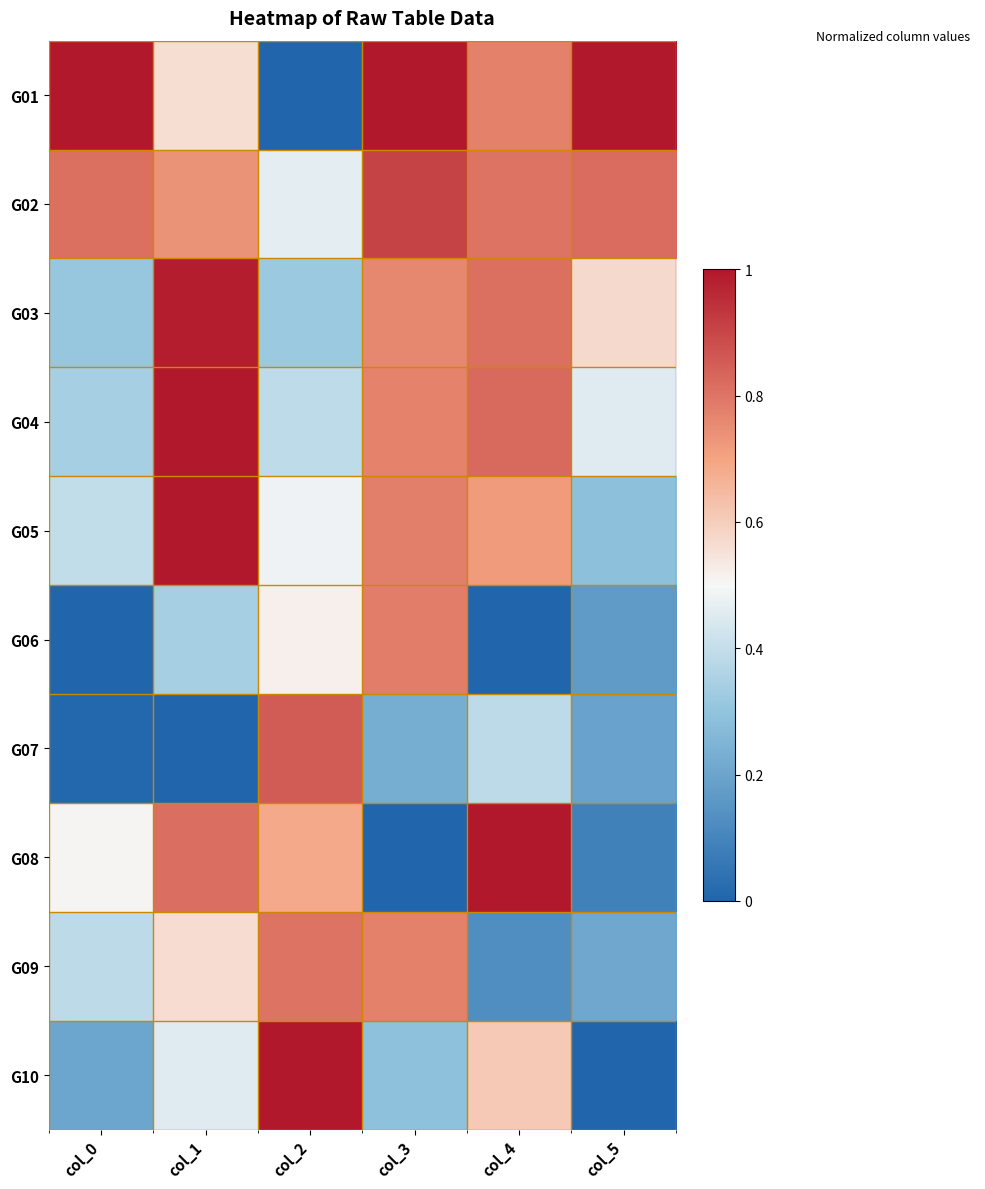

What is the total value across all series at col_2?

5.5